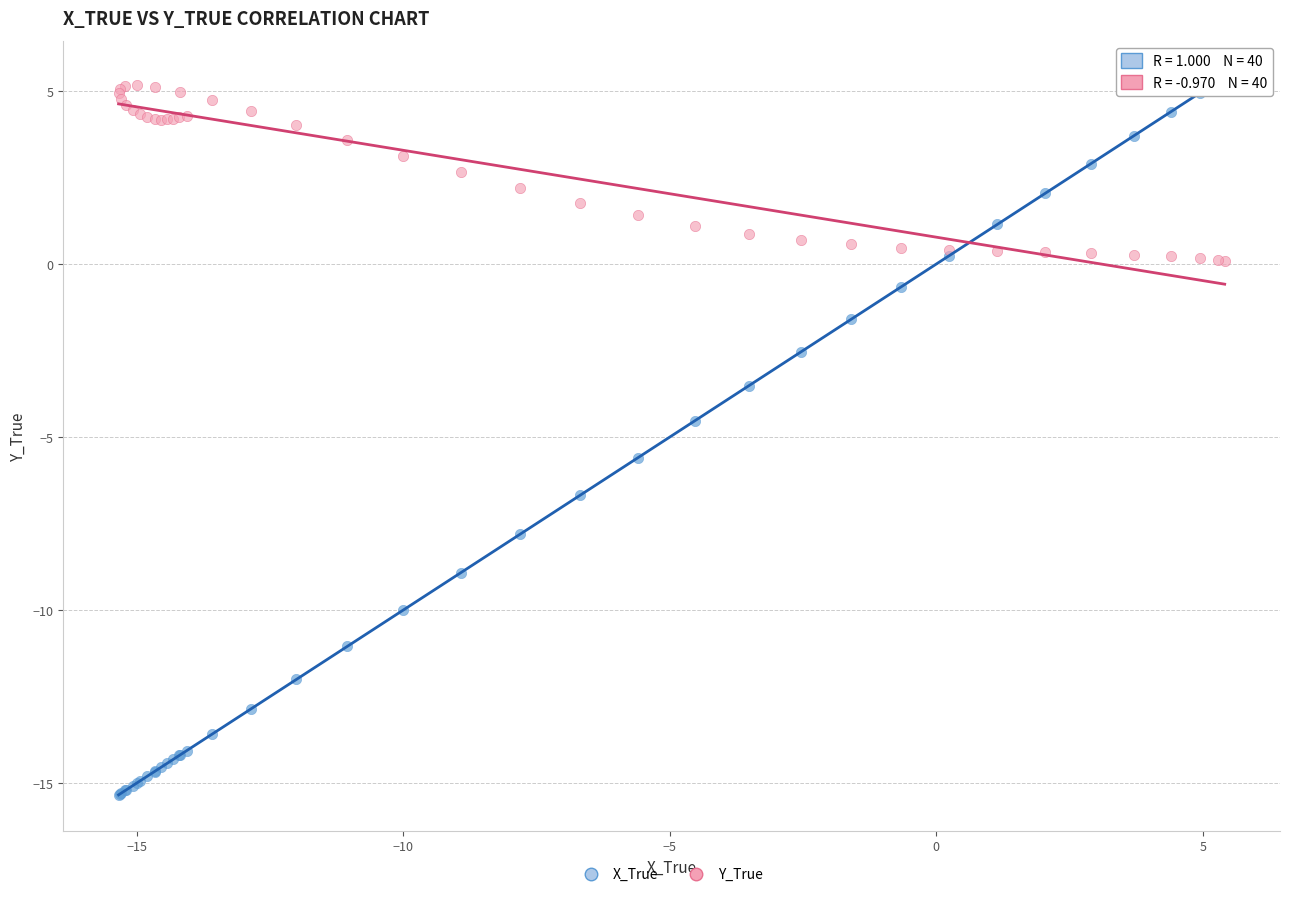

Which series has the widest spread of Y values?

X_True